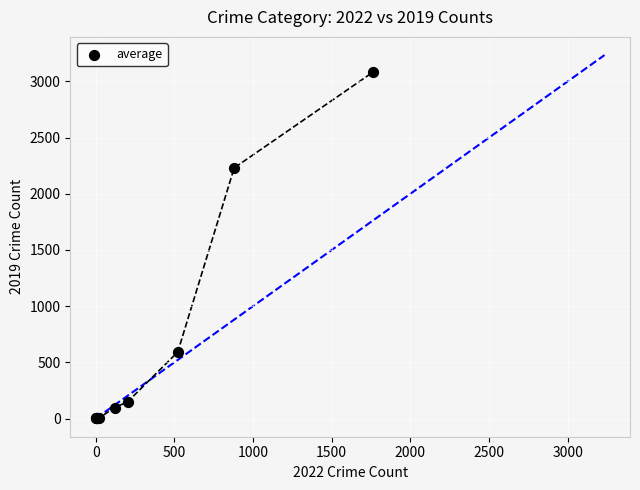

What Y value in the scatter plot is closest to 1540?

2230